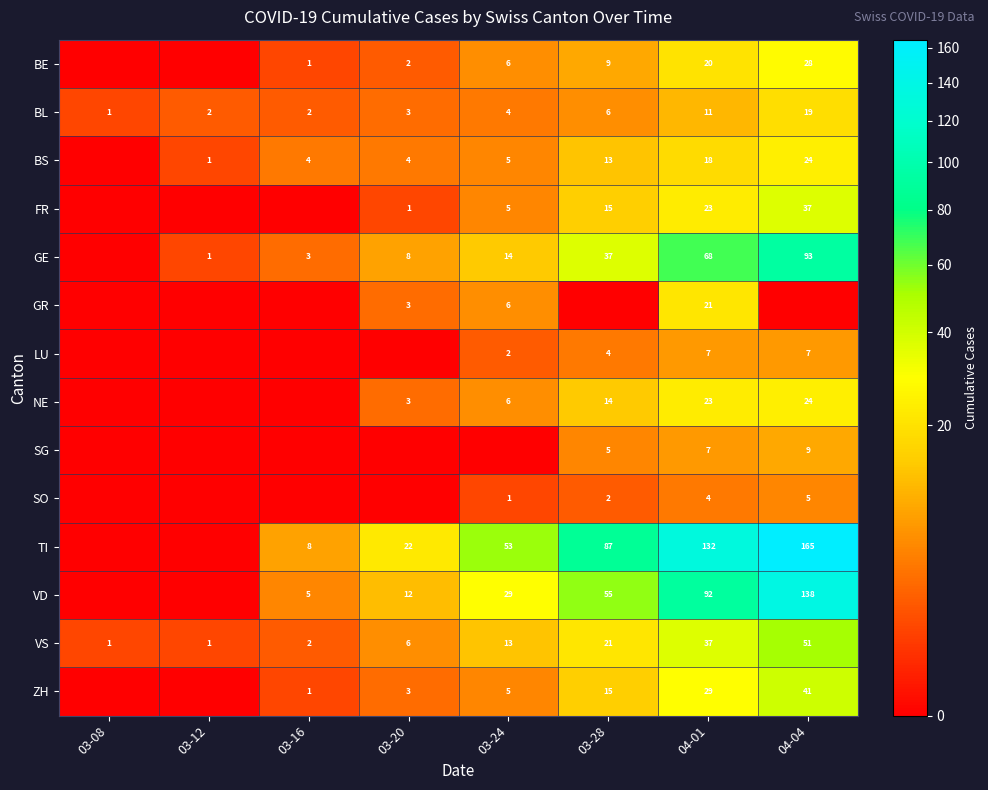

What is the total value across all series at 04-04?

641